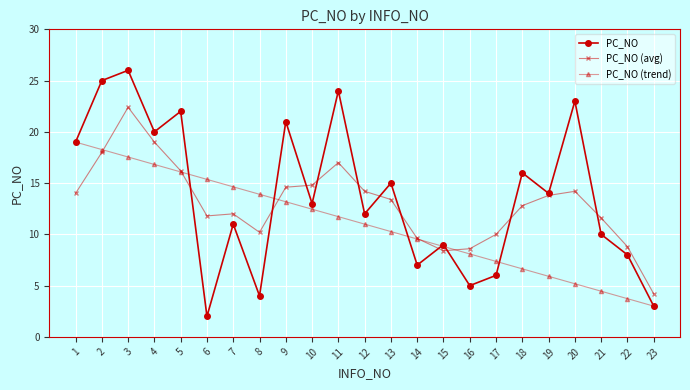

How many distinct data groups are displayed?

3